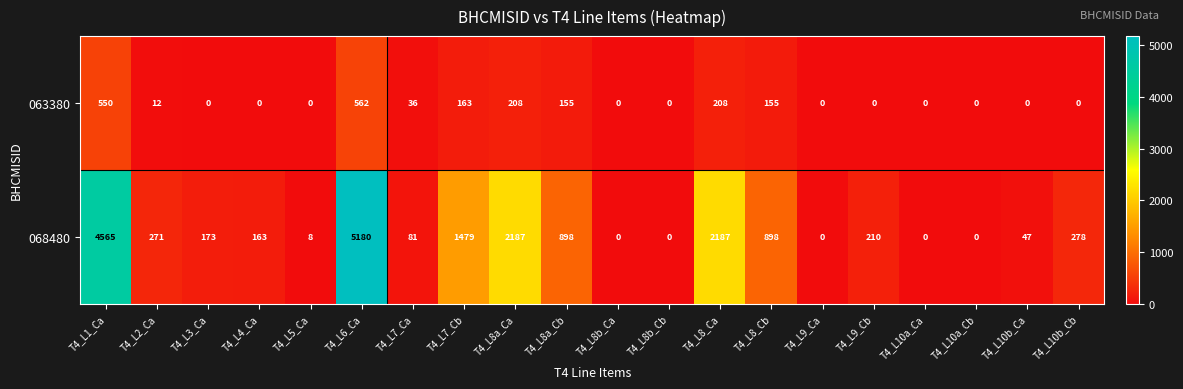

What is the sum of all 063380 values?

2049